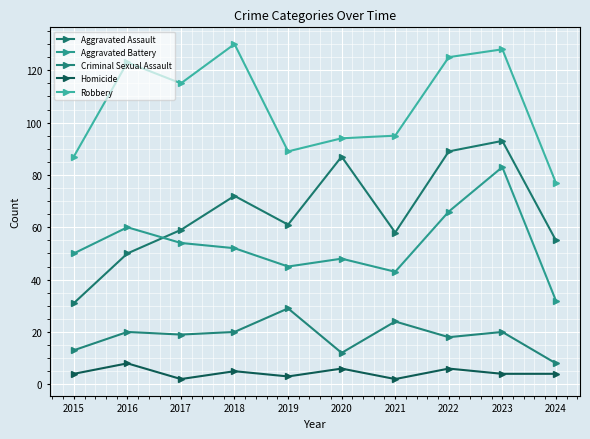

What is the lowest value of the Criminal Sexual Assault series?

8